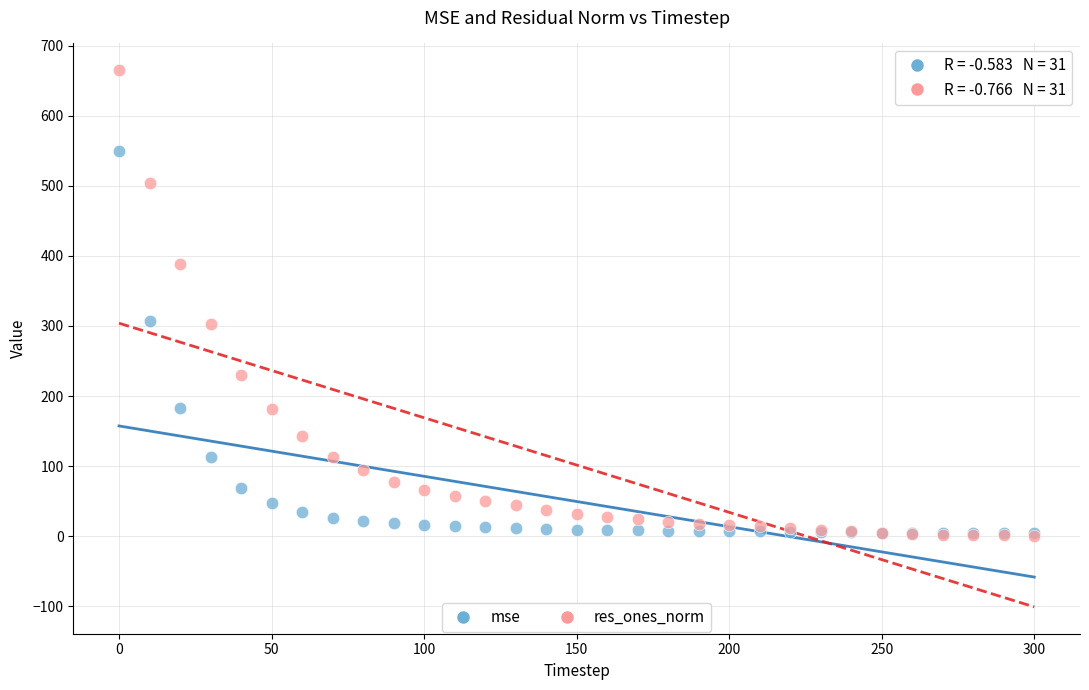

What are all the series names shown in the legend?

mse, res_ones_norm